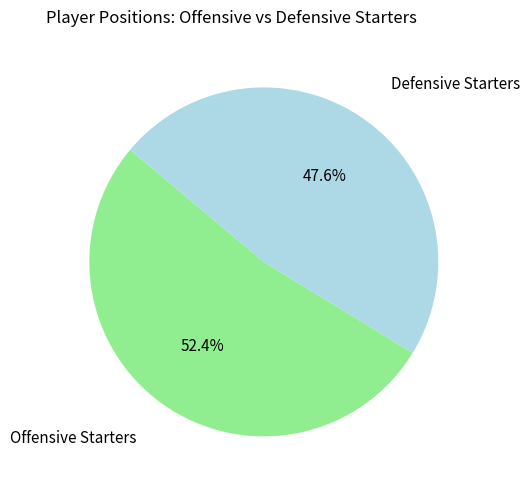

Count the number of slices in the pie.

2